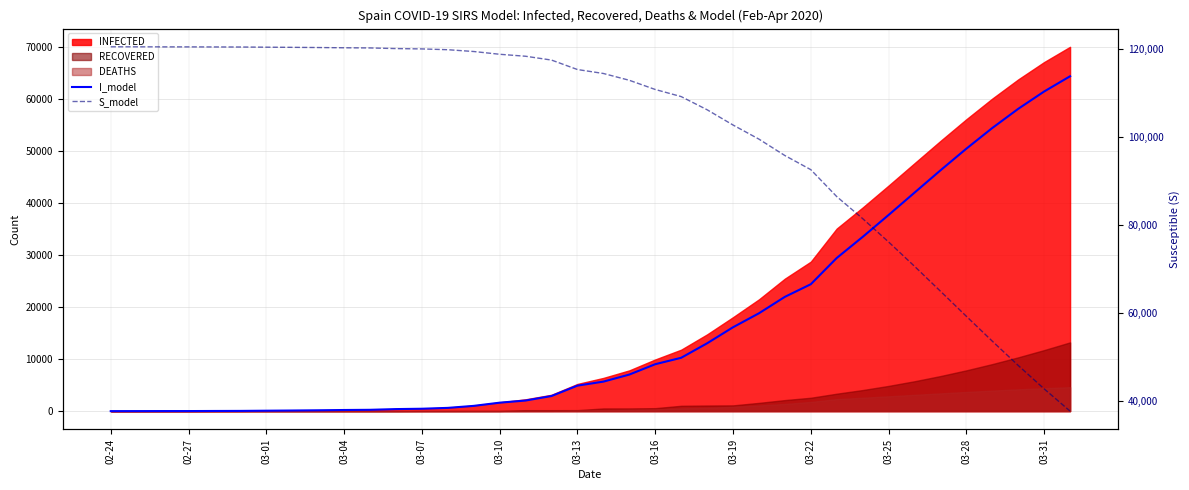

At which category is the sum across all series the highest?

02-24